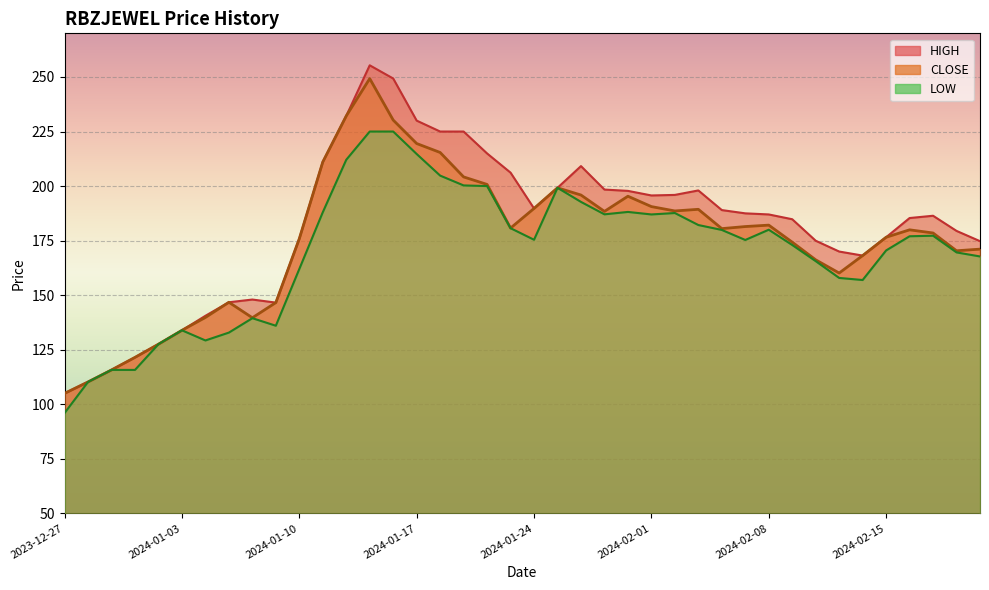

At which category does HIGH reach its first local peak?

2024-01-08